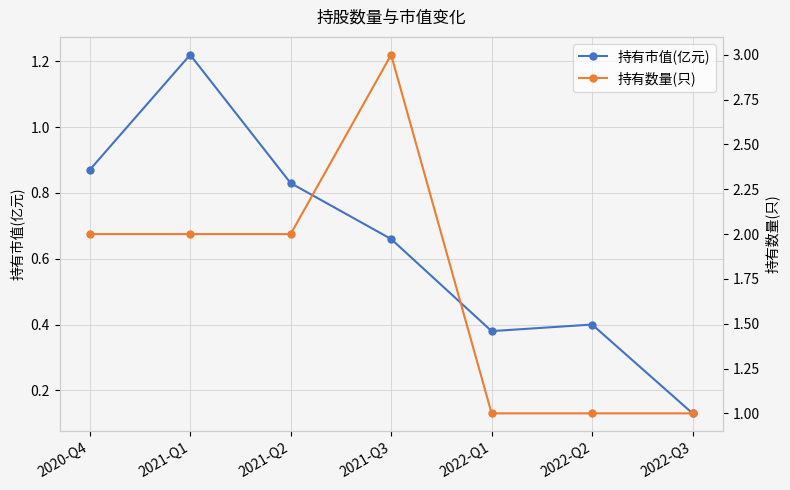

What position from the right is 2022-Q1?

3